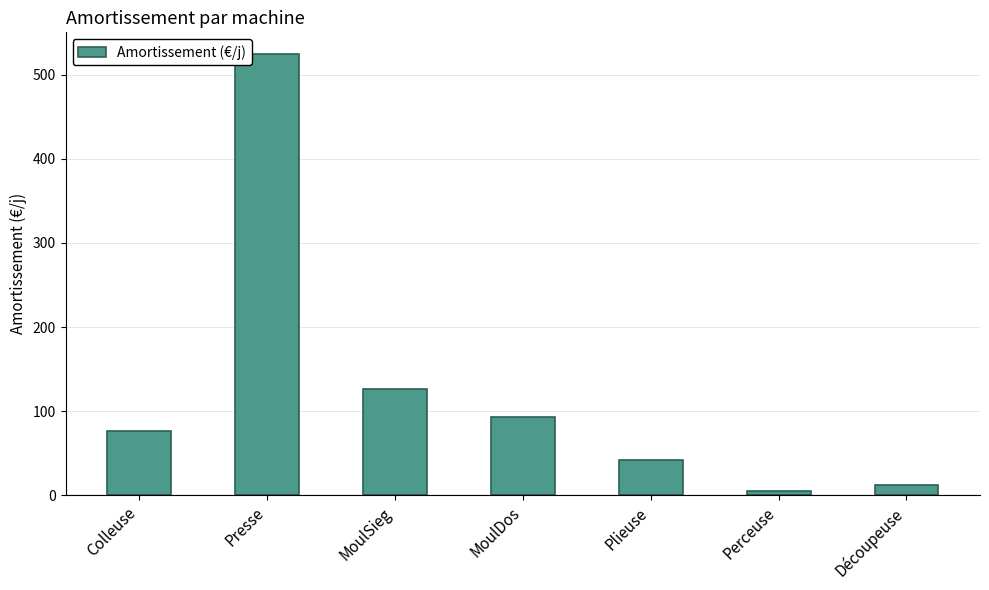

What is the label of the 4th bar from the left?

MoulDos